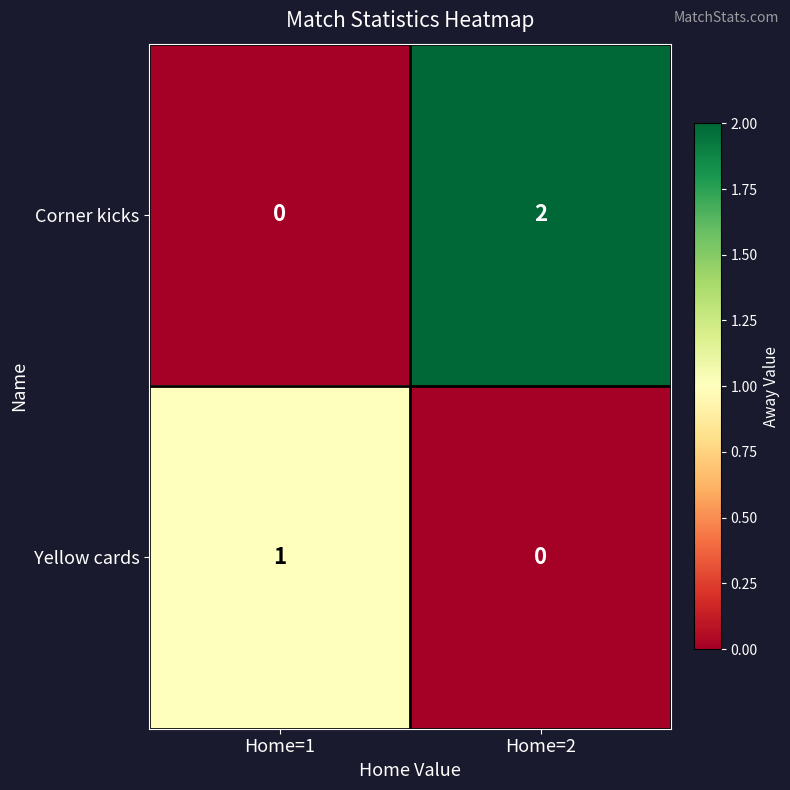

Is the value of Corner kicks at Home=2 greater than the value of Yellow cards at Home=1?

Yes